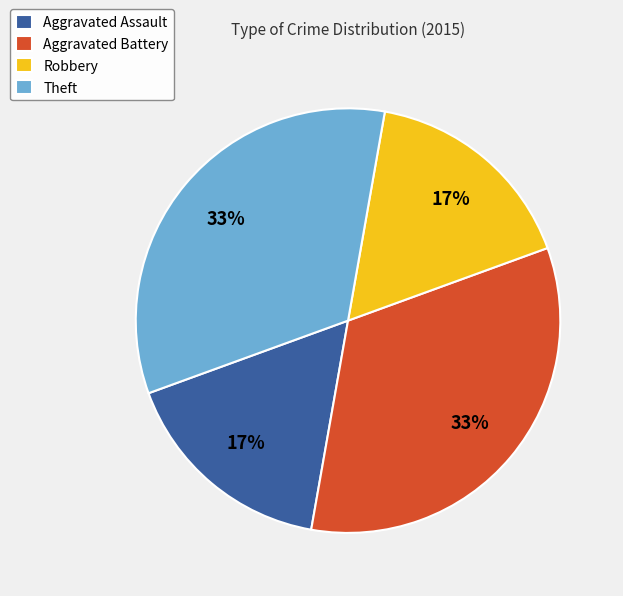

Between Aggravated Assault and Theft, which is larger?

Theft